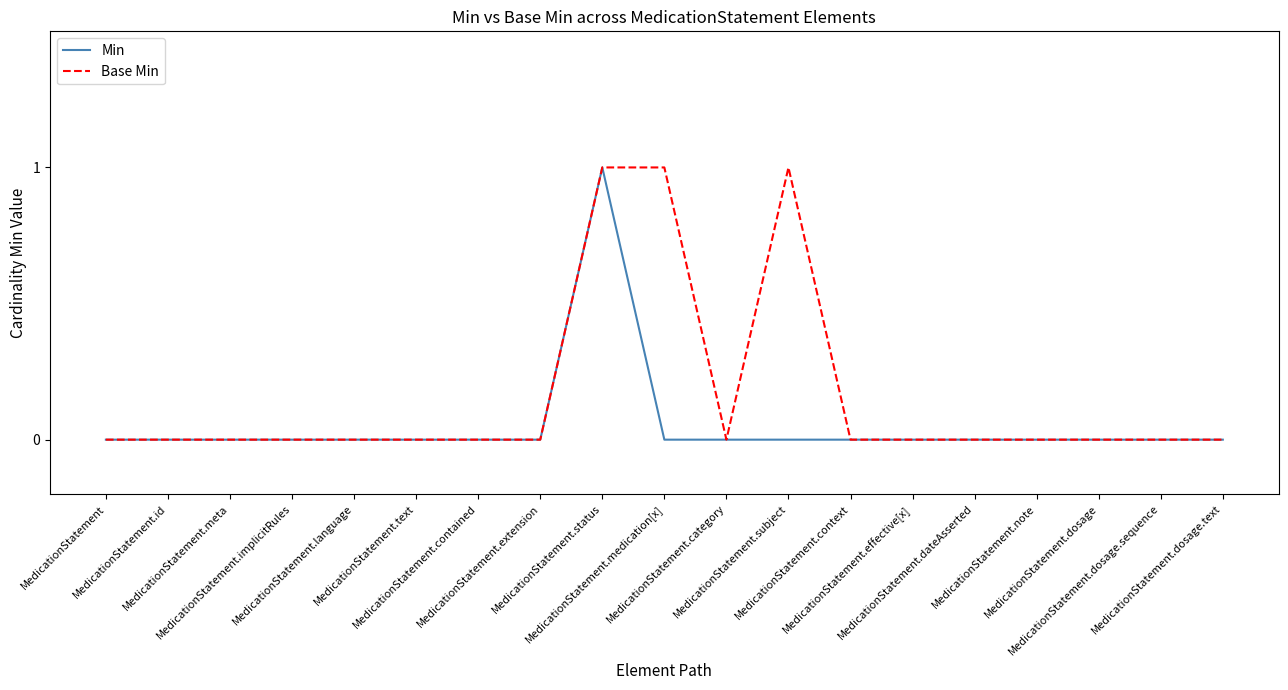

Rank the series by their average value, from lowest to highest.

Min, Base Min